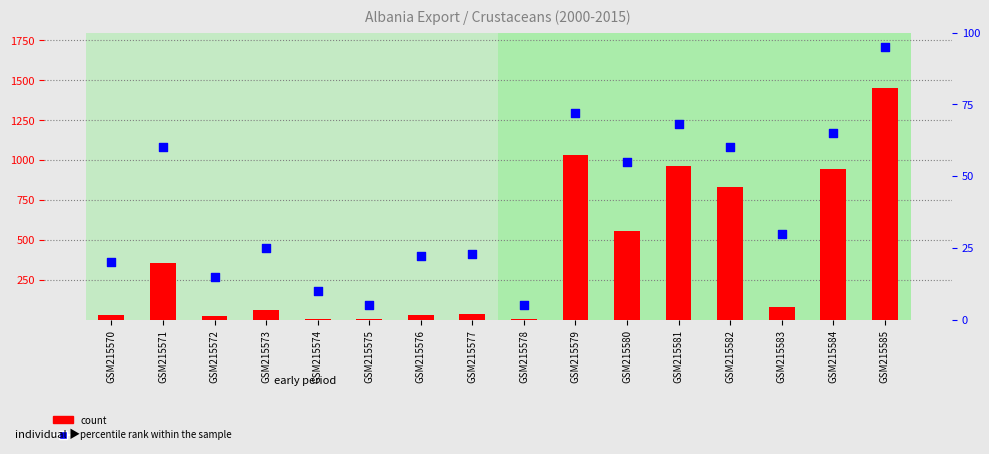

What is the total value across all series at GSM215585?

1548